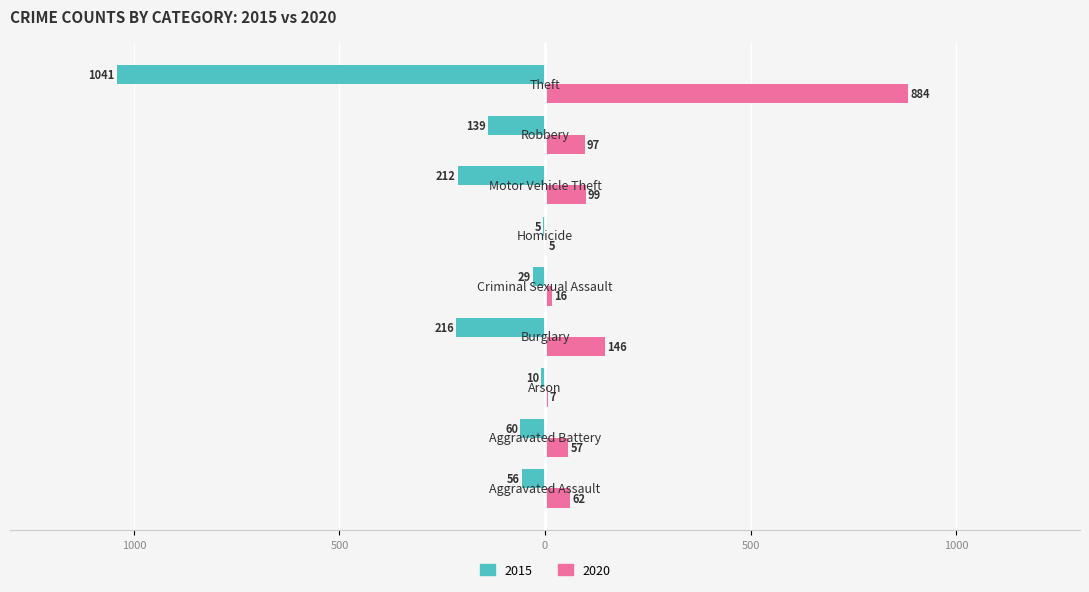

What is the label of the 9th bar from the right?

Aggravated Assault